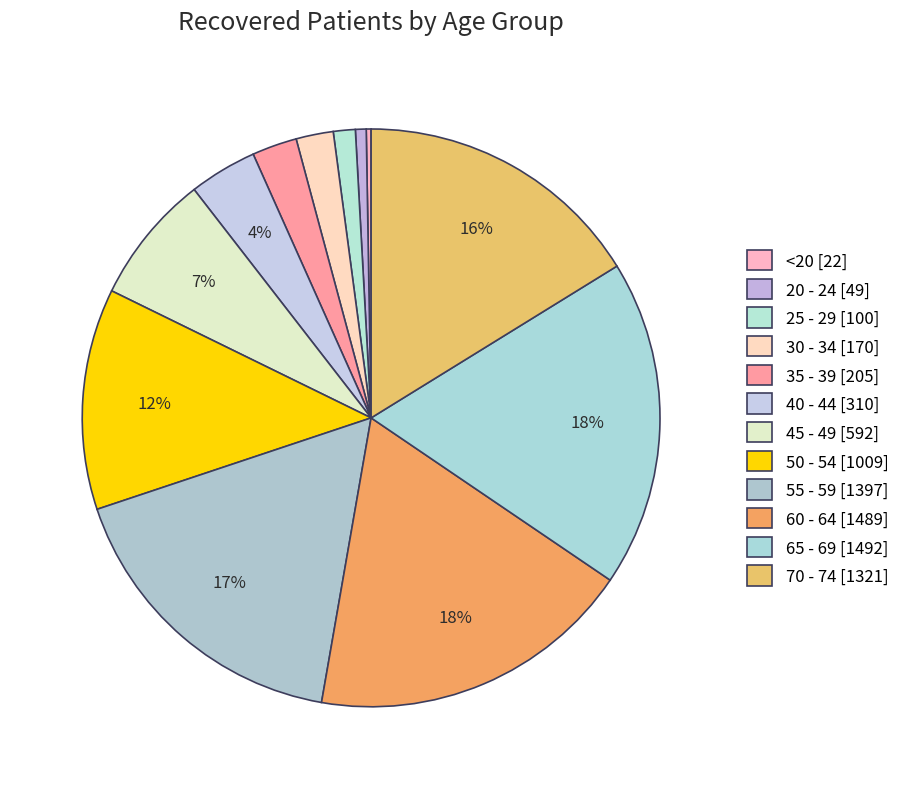

To the nearest percent, what is the difference between the 40 - 44 and 30 - 34 slice percentages?

2%